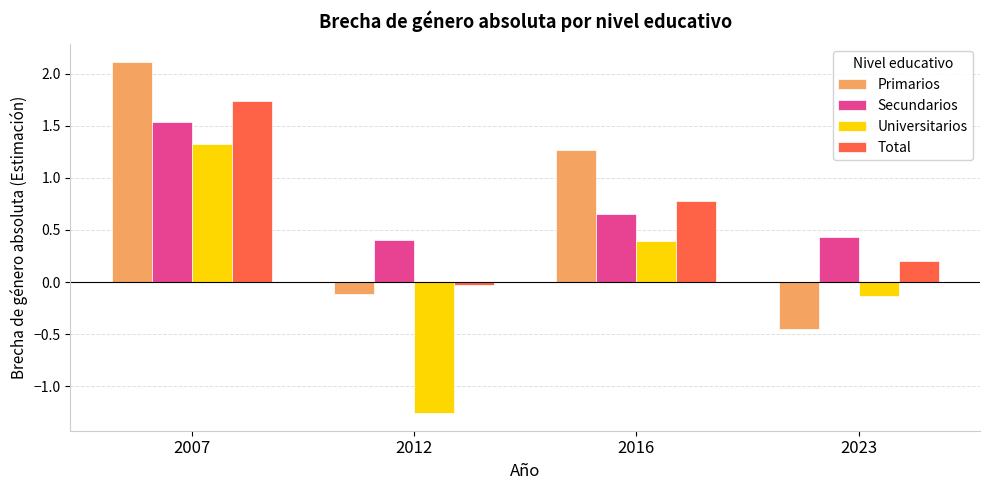

Rank the series by their maximum value, from lowest to highest.

Universitarios, Secundarios, Total, Primarios